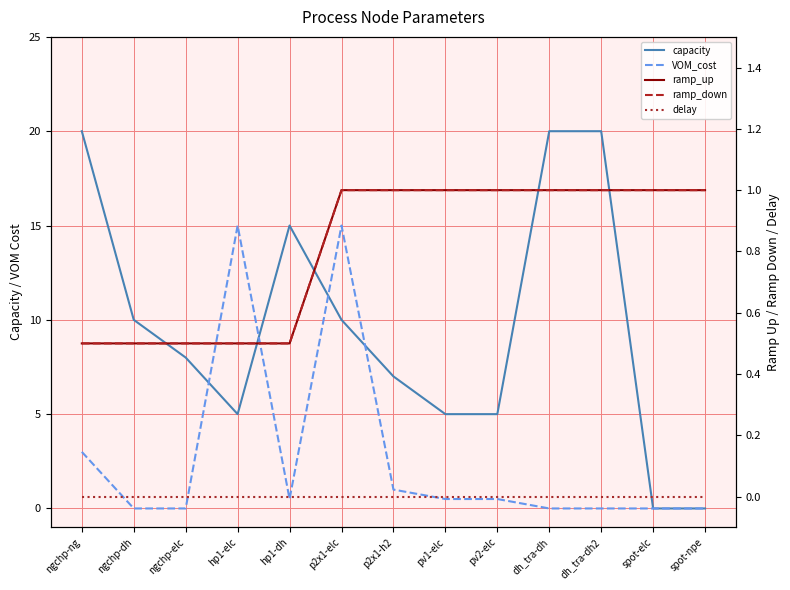

Reading right to left, extract all data points from this chart.

capacity: 0.0	0.0	20.0	20.0	5.0	5.0	7.0	10.0	15.0	5.0	8.0	10.0	20.0
VOM_cost: 0.0	0.0	0.0	0.0	0.5	0.5	1.0	15.0	0.5	15.0	0.0	0.0	3.0
ramp_up: 1.0	1.0	1.0	1.0	1.0	1.0	1.0	1.0	0.5	0.5	0.5	0.5	0.5
ramp_down: 1.0	1.0	1.0	1.0	1.0	1.0	1.0	1.0	0.5	0.5	0.5	0.5	0.5
delay: 0.0	0.0	0.0	0.0	0.0	0.0	0.0	0.0	0.0	0.0	0.0	0.0	0.0